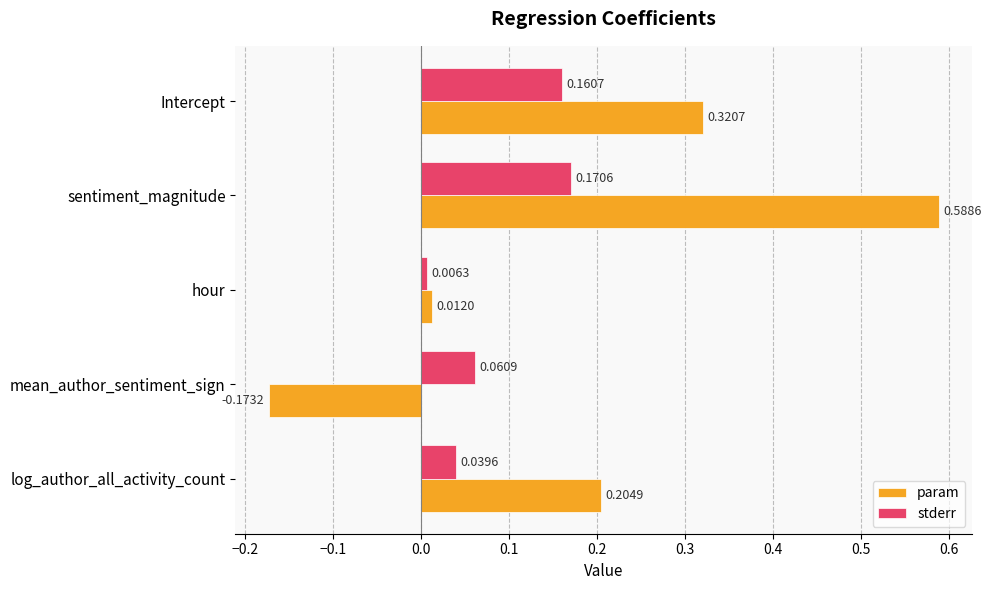

Rank the series by their average value, from highest to lowest.

param, stderr